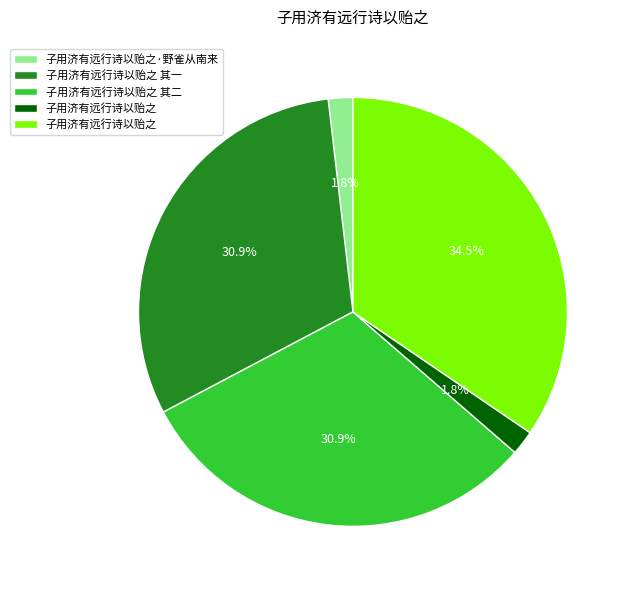

Is there any slice that represents more than half of the pie?

No